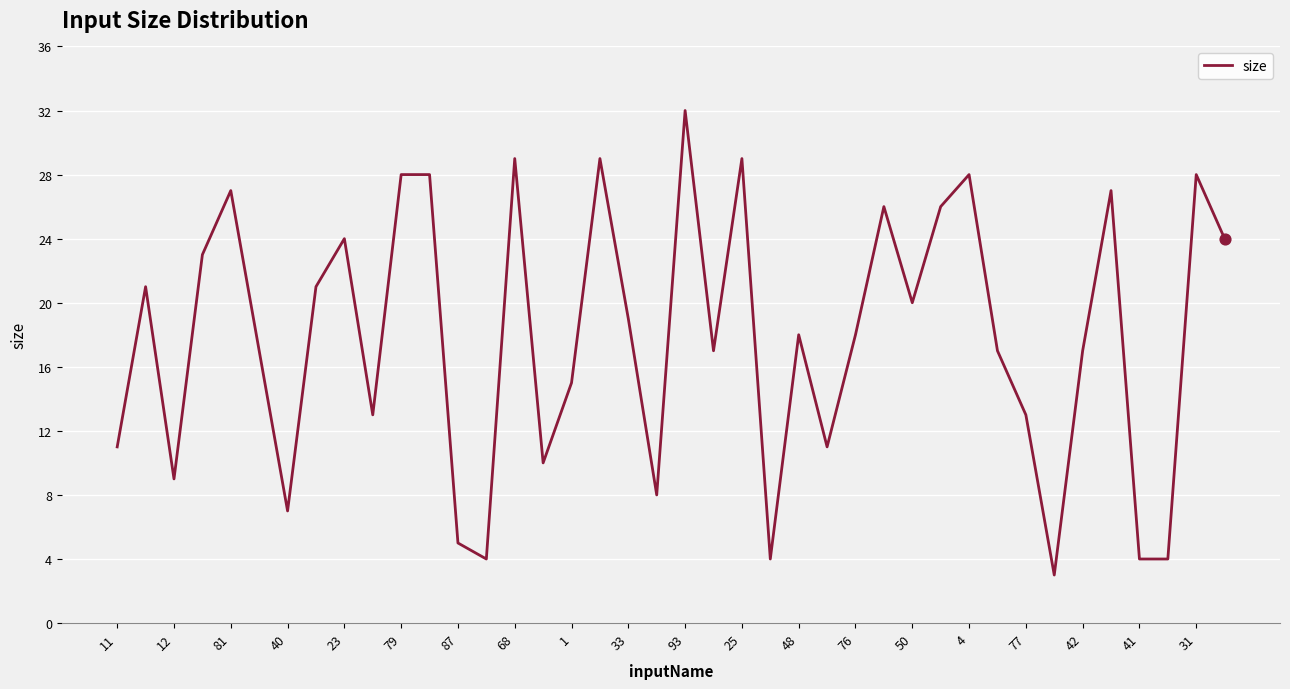

What is the minimum value shown in the chart?

3